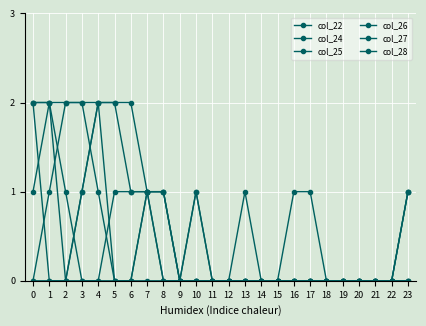

What is the difference between the col_27 values at 10 and 4?

1